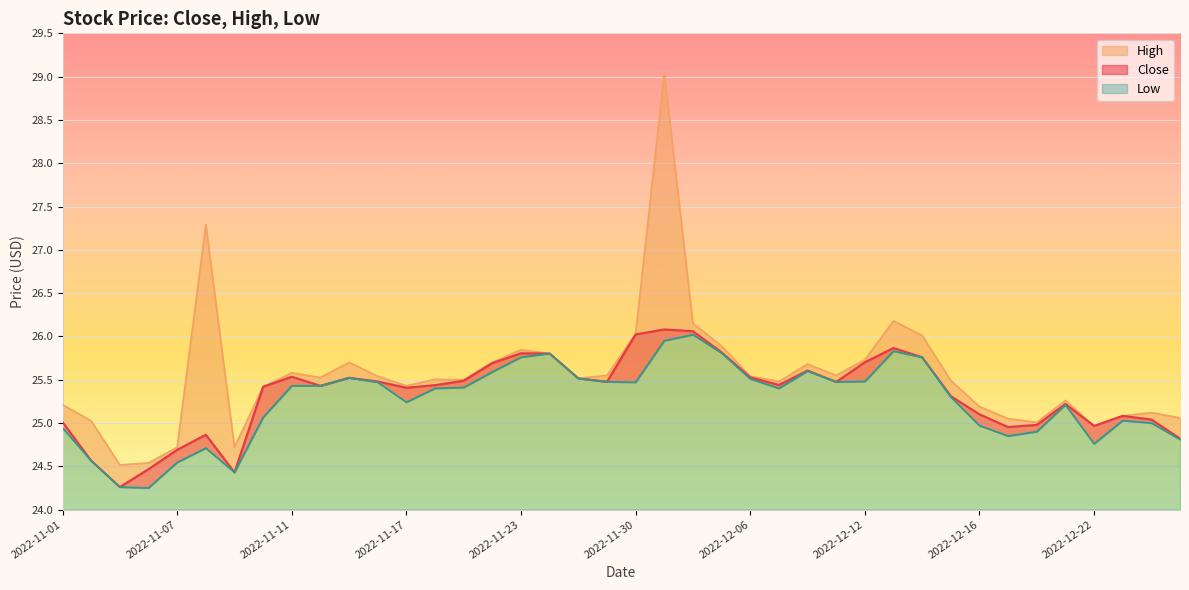

What is the difference between the Low values at 2022-11-22 and 2022-11-14?

0.2